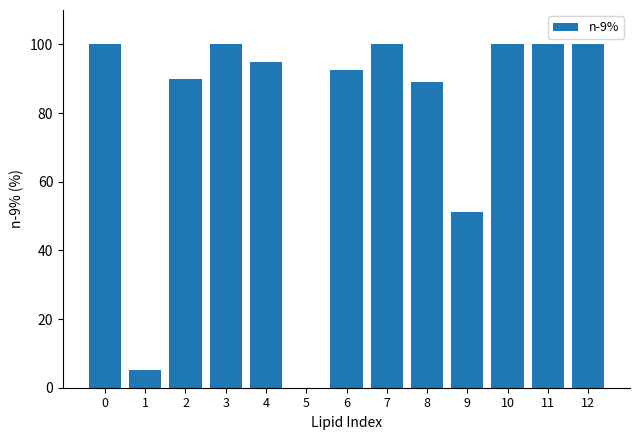

What is the ratio of the value at 0 to the value at 6?

1.1